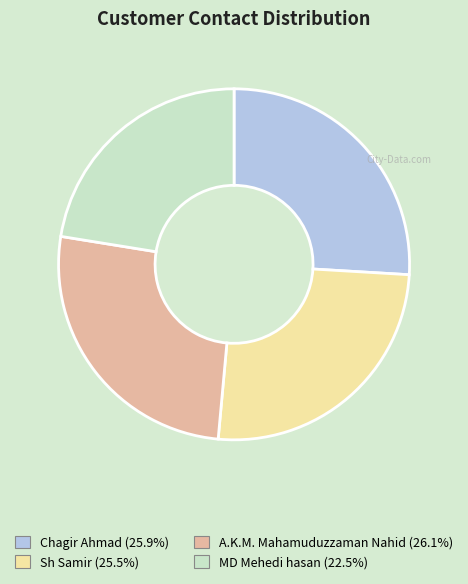

Which has a higher value, Sh Samir or MD Mehedi hasan?

Sh Samir